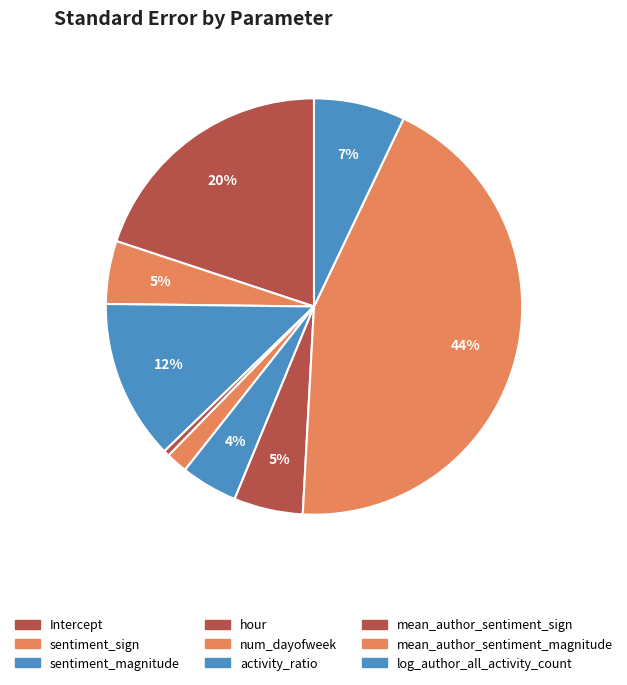

Rank the categories by value from lowest to highest.

hour, num_dayofweek, activity_ratio, sentiment_sign, mean_author_sentiment_sign, log_author_all_activity_count, sentiment_magnitude, Intercept, mean_author_sentiment_magnitude